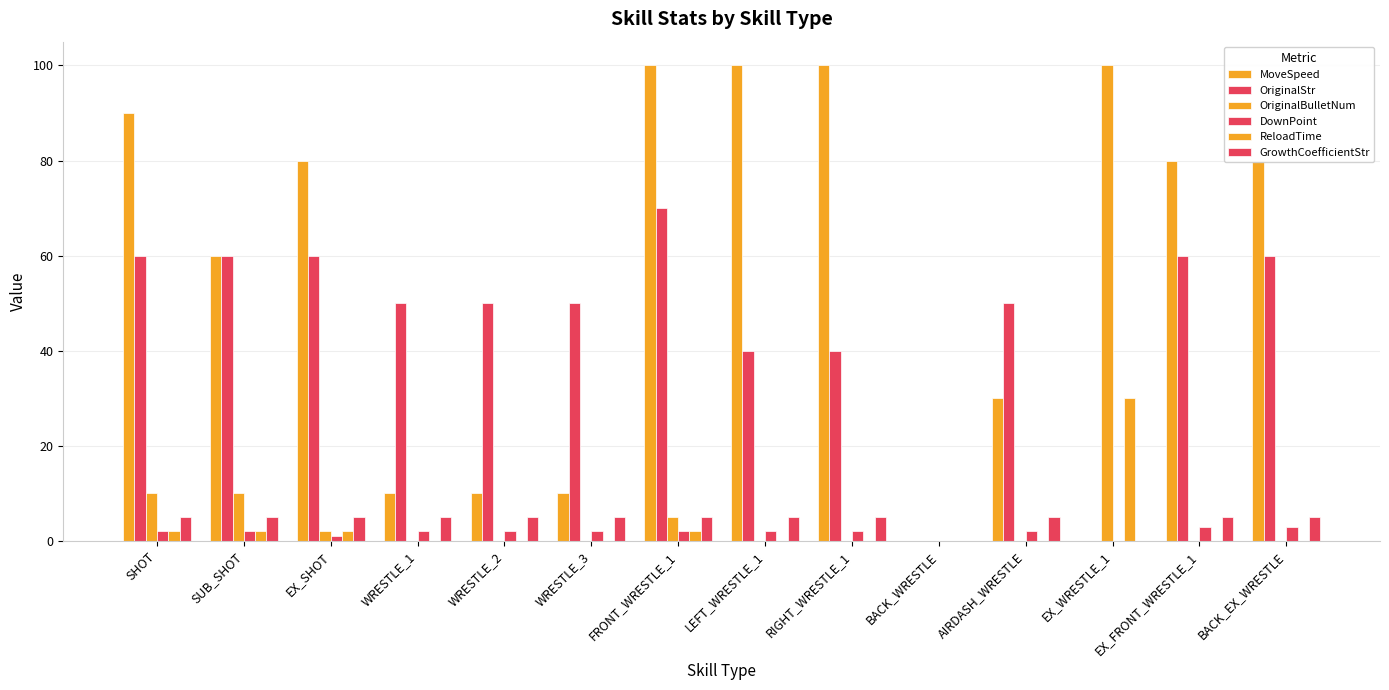

At which label is GrowthCoefficientStr closest to 2?

BACK_WRESTLE